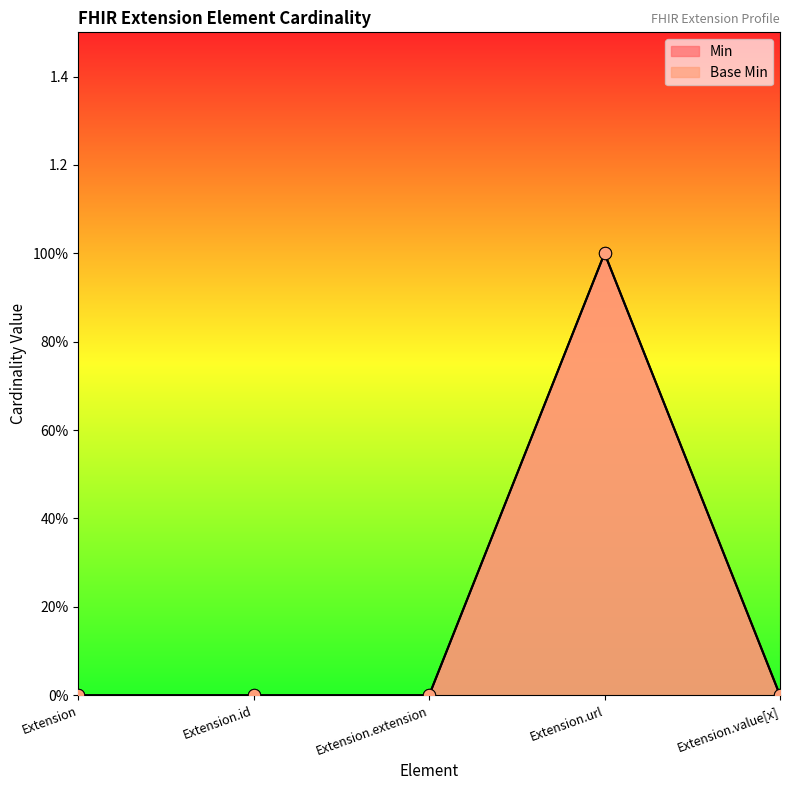

Which series has the largest total across all categories?

Min